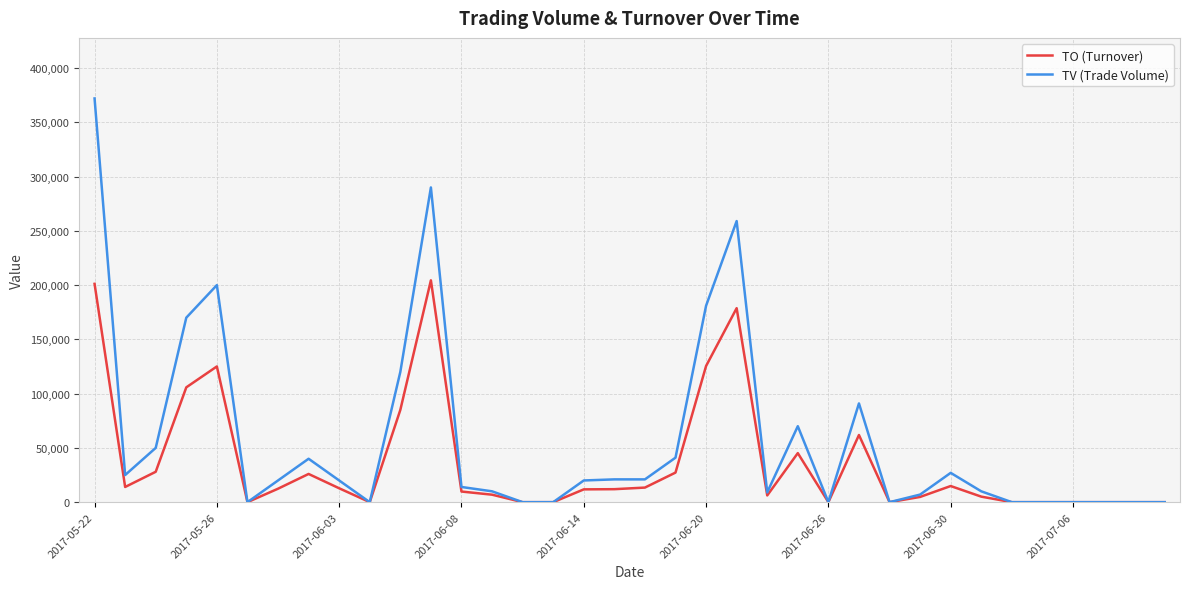

Does the chart display data point markers on the line(s)?

No